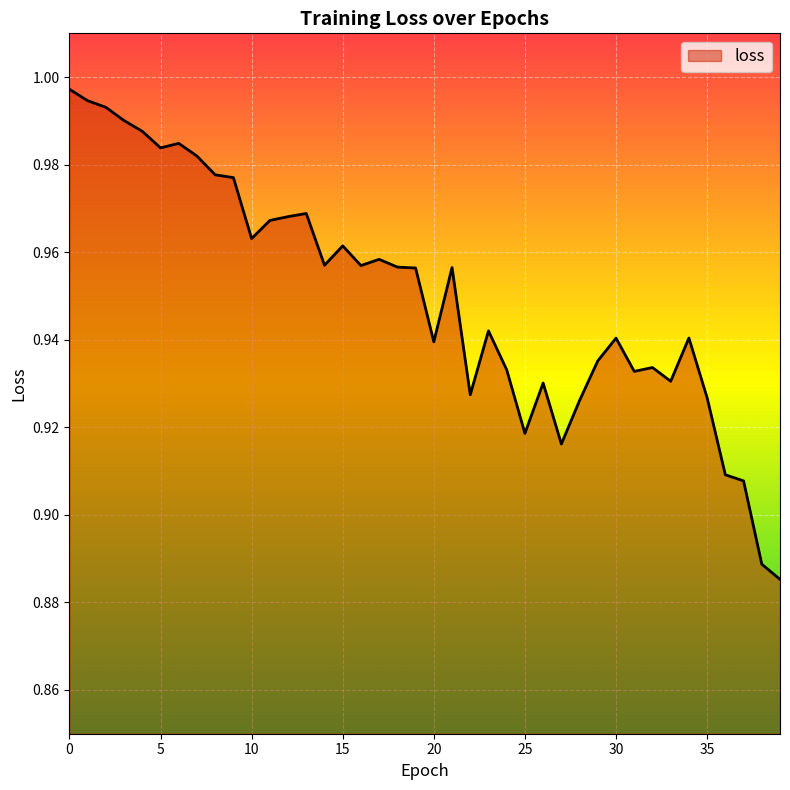

Which label corresponds to the smallest value in the chart?

39